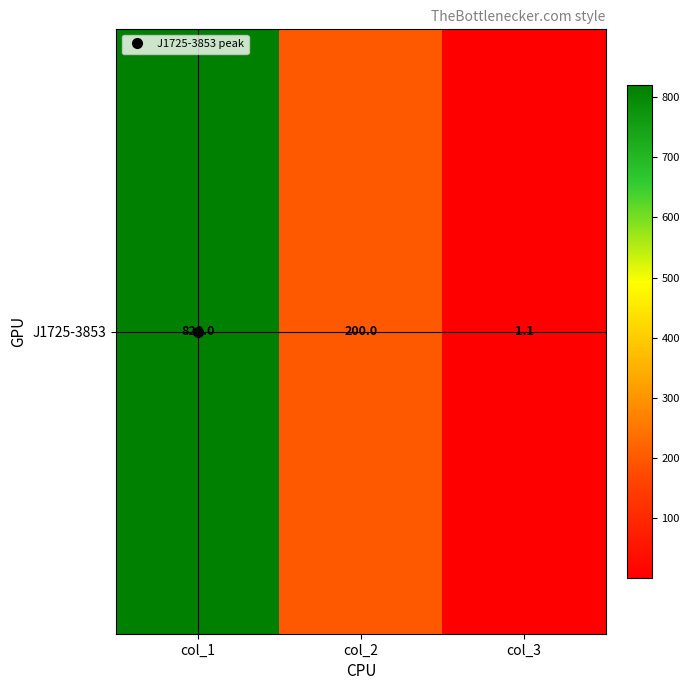

Which category has the highest value across all series?

col_1